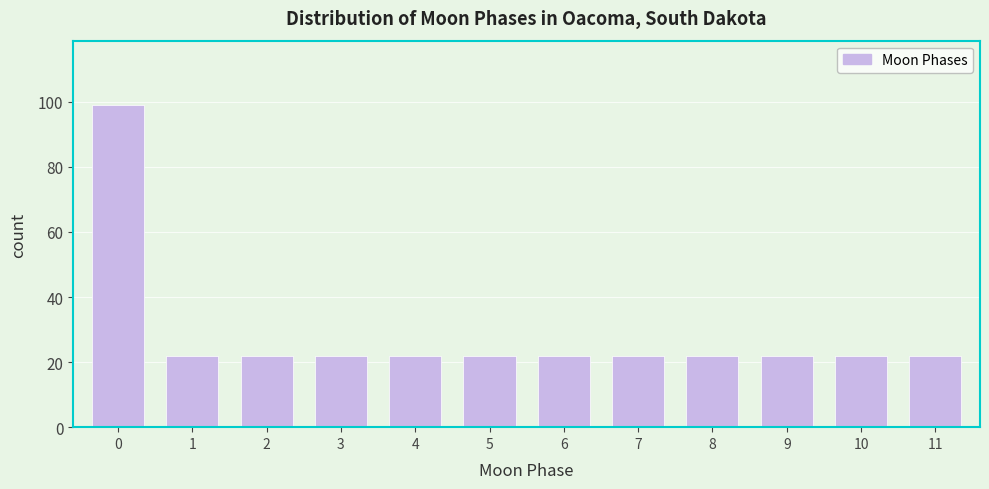

Reading left to right, what are all the values shown in this chart?

0=99	1=22	2=22	3=22	4=22	5=22	6=22	7=22	8=22	9=22	10=22	11=22